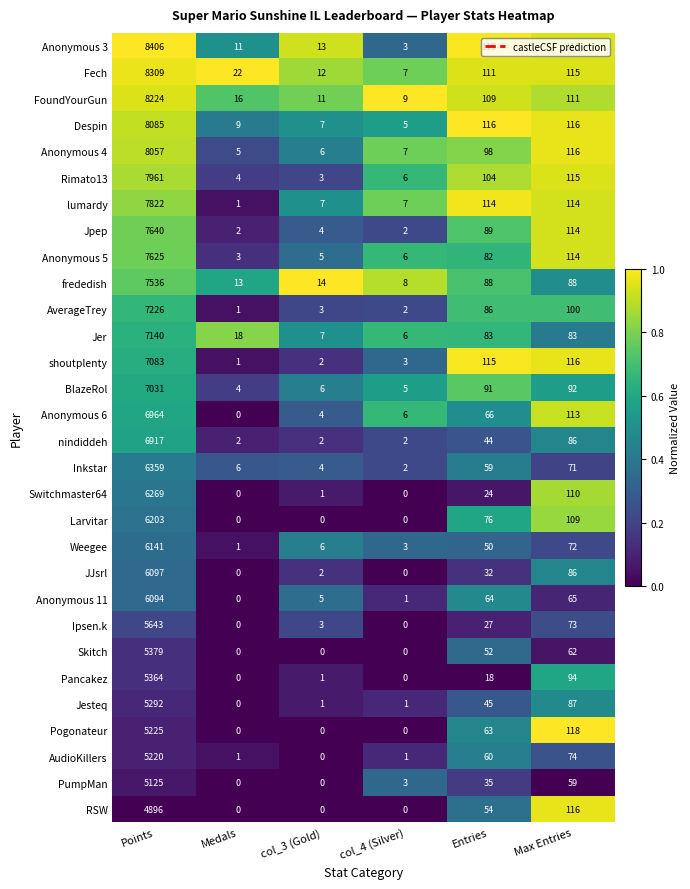

Read the Fech value at Medals.

22